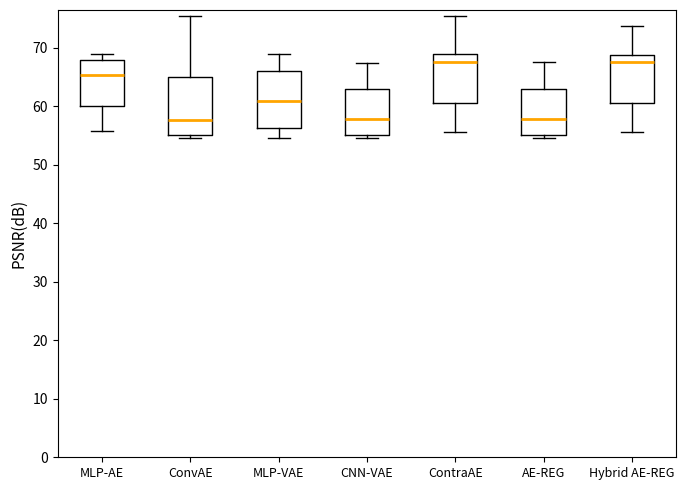

Reading left to right, transcribe this box plot: for each box, give where its median line is, the range the box spans, and where its two whiskers end, as read against the y-axis. The values are not printed on the chart, so give them approximately, as read against the axis.

MLP-AE: median 65, box 60 to 68, whiskers 56 to 69
ConvAE: median 58, box 55 to 65, whiskers 54 to 75
MLP-VAE: median 61, box 56 to 66, whiskers 54 to 69
CNN-VAE: median 58, box 55 to 63, whiskers 54 to 67
ContraAE: median 68, box 60 to 69, whiskers 56 to 75
AE-REG: median 58, box 55 to 63, whiskers 54 to 68
Hybrid AE-REG: median 67, box 60 to 69, whiskers 56 to 74